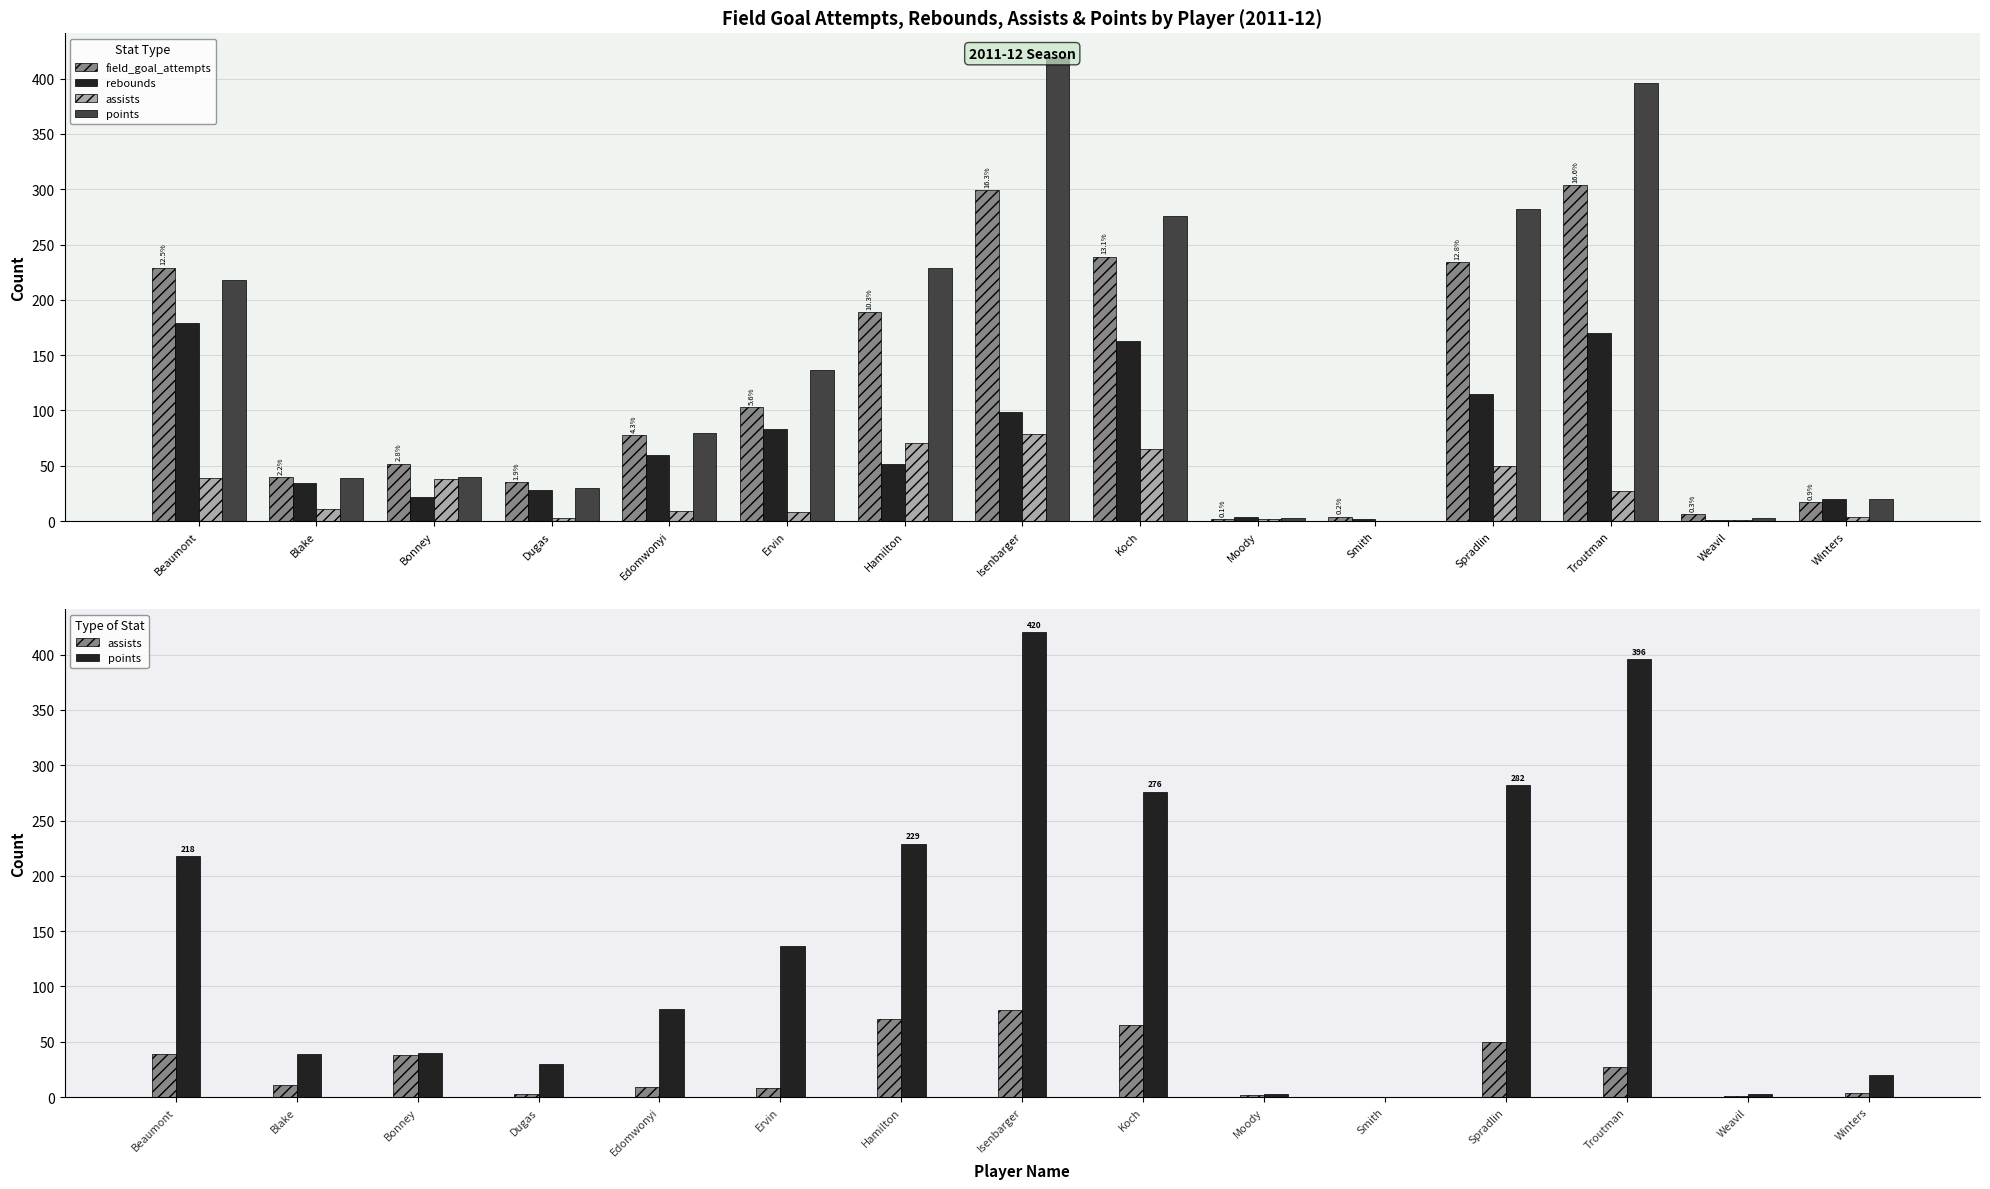

What is the average value of the assists series?

27